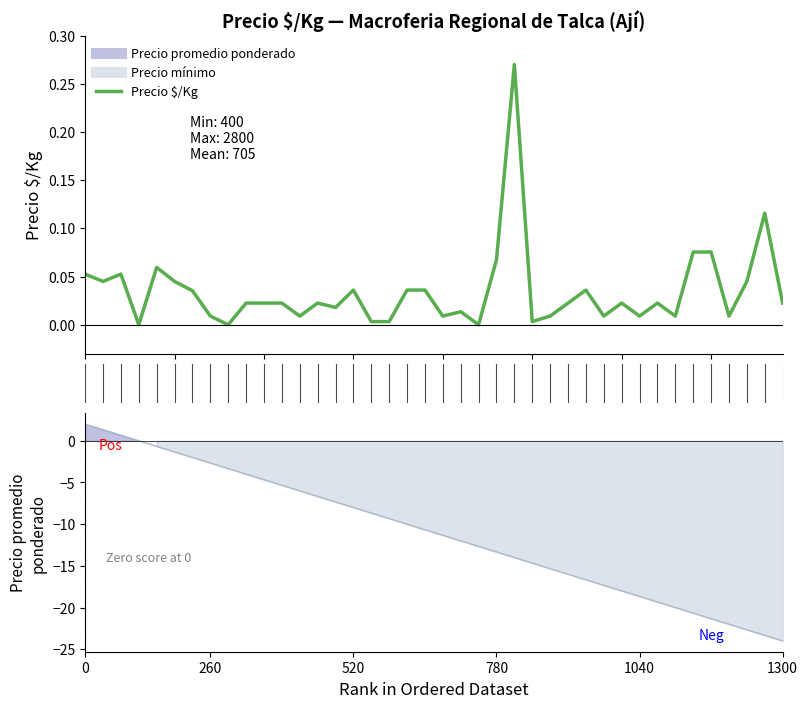

How many lines are shown in the chart?

1